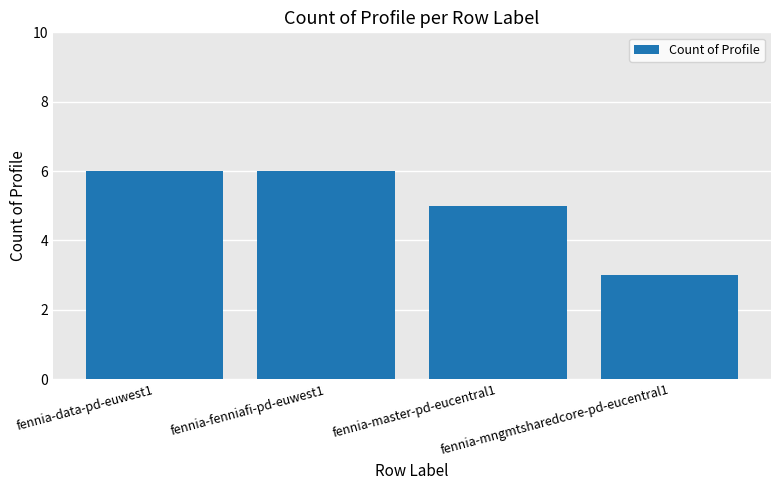

Does the chart contain any negative values?

No